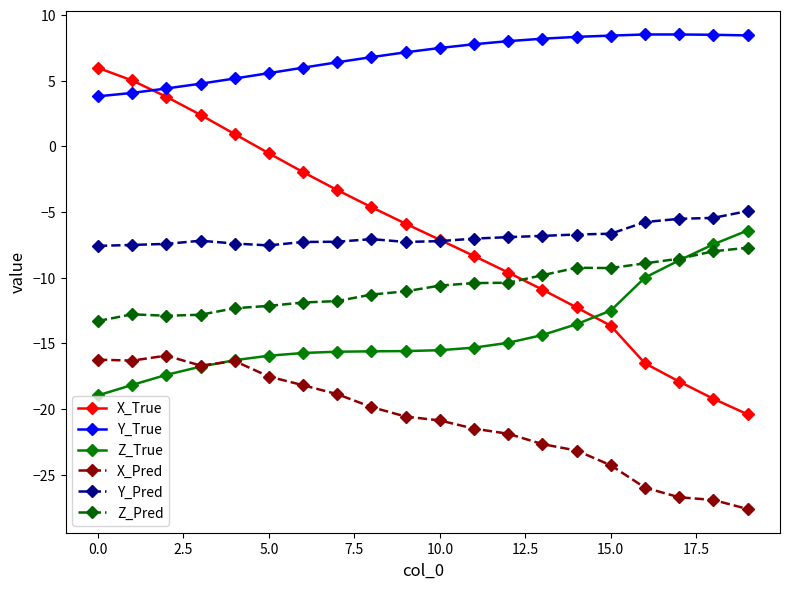

What is the value of the Z_True point at the 11th from the left?

-15.5